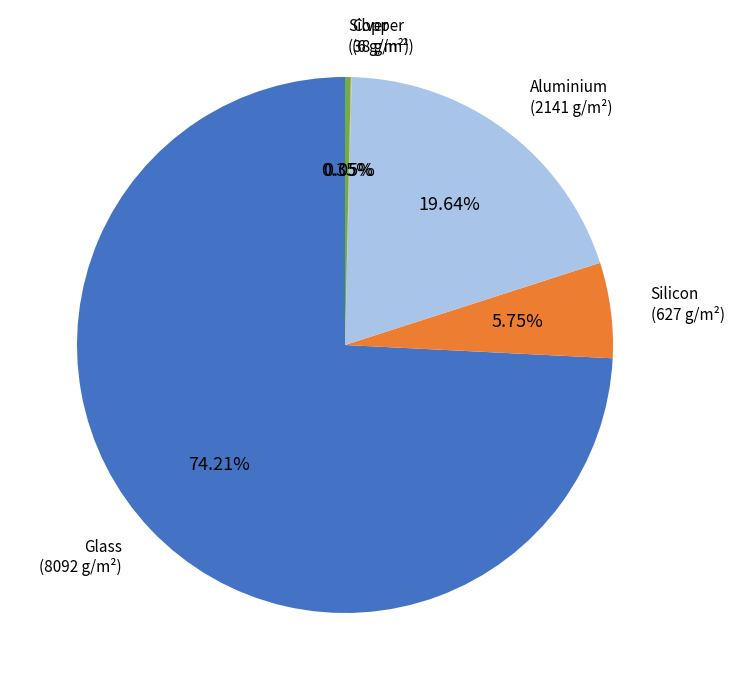

Is there a majority slice in this chart?

Yes